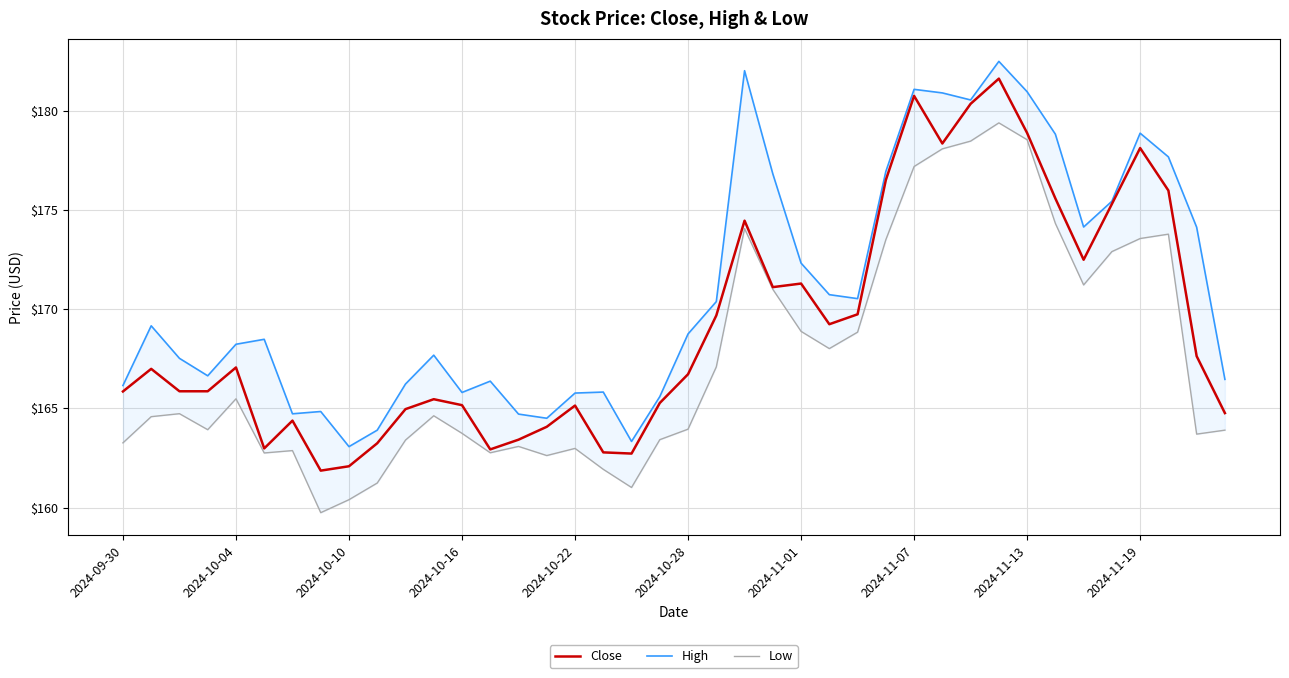

True or false: Close has more than 1 points higher than both neighbors.

True